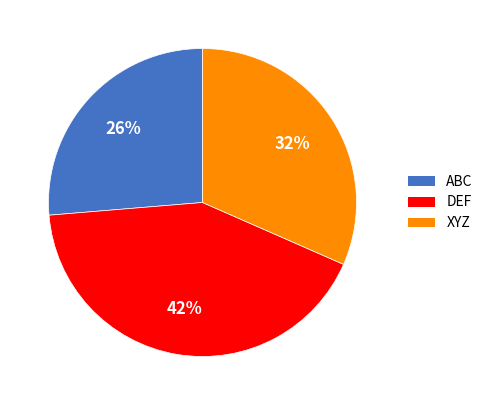

Rank the categories by value from highest to lowest.

DEF, XYZ, ABC